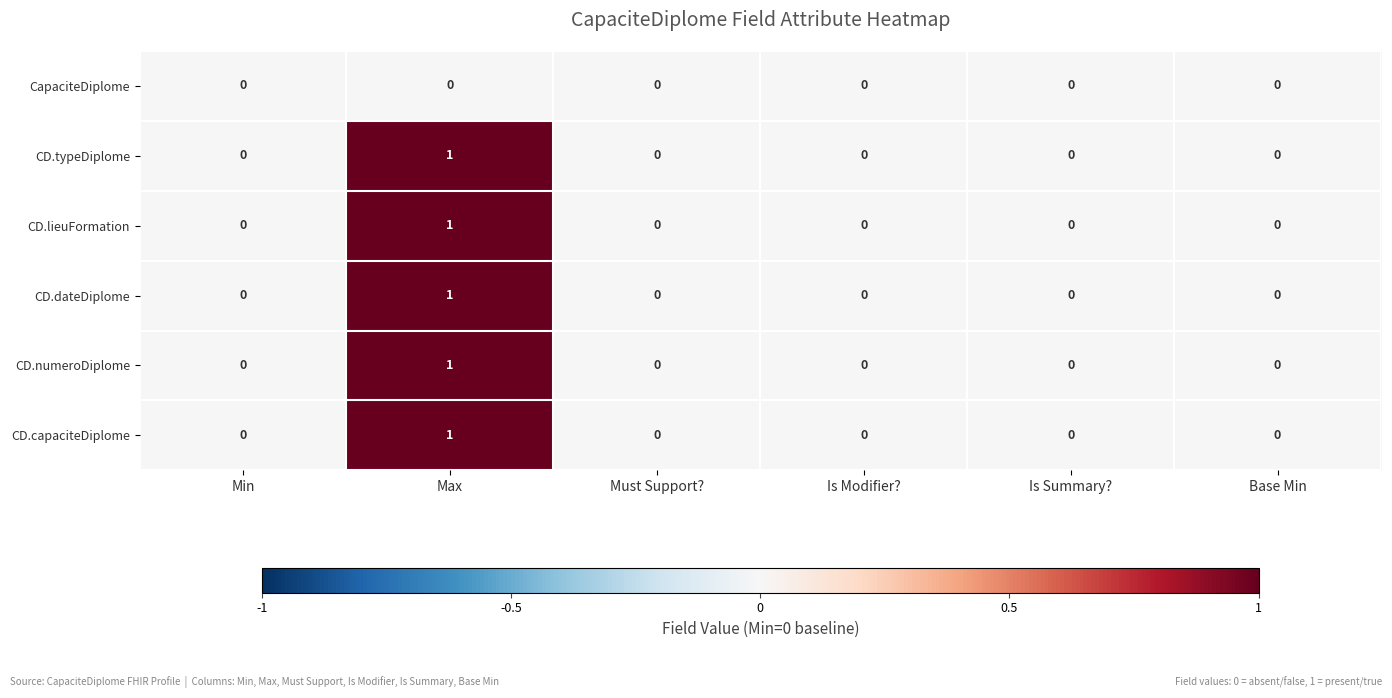

At which category is the sum across all series the highest?

Max